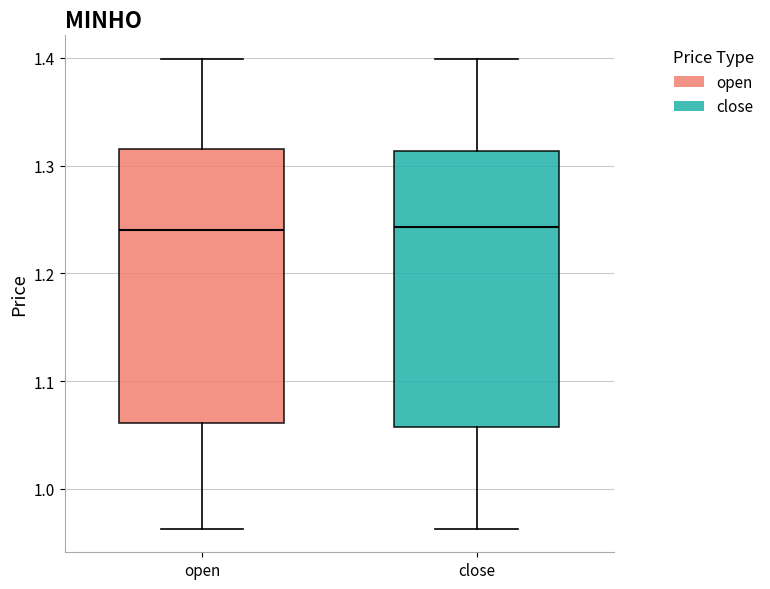

Reading left to right, transcribe this box plot: for each box, give where its median line is, the range the box spans, and where its two whiskers end, as read against the y-axis. The values are not printed on the chart, so give them approximately, as read against the axis.

open: median 1.24, box 1.06 to 1.32, whiskers 0.96 to 1.40
close: median 1.24, box 1.06 to 1.31, whiskers 0.96 to 1.40